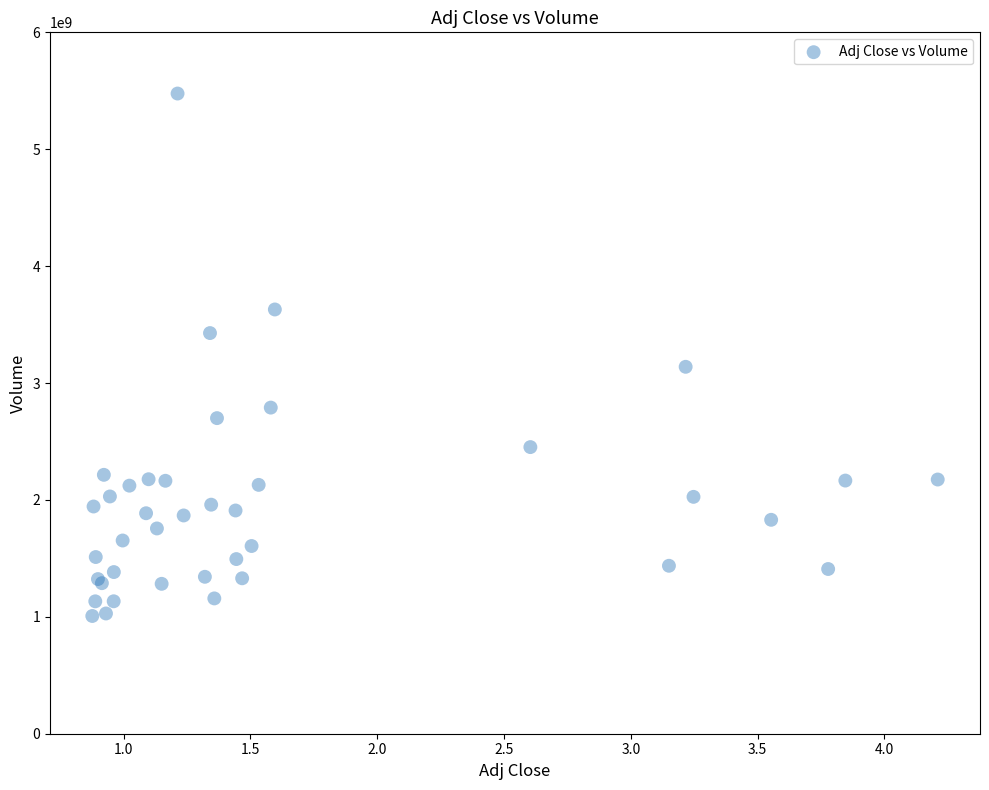

What Y value in the scatter plot is closest to 3241774200?

3138794400